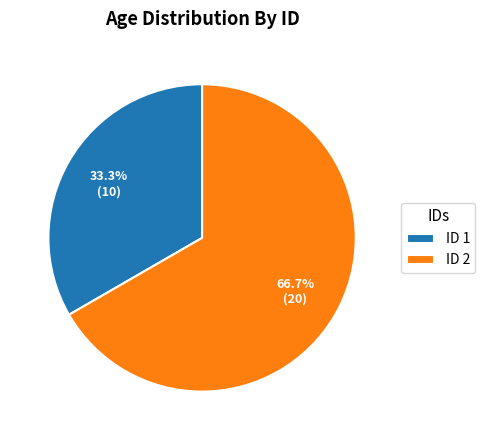

What is the total percentage of ID 2 and ID 1?

100.0%